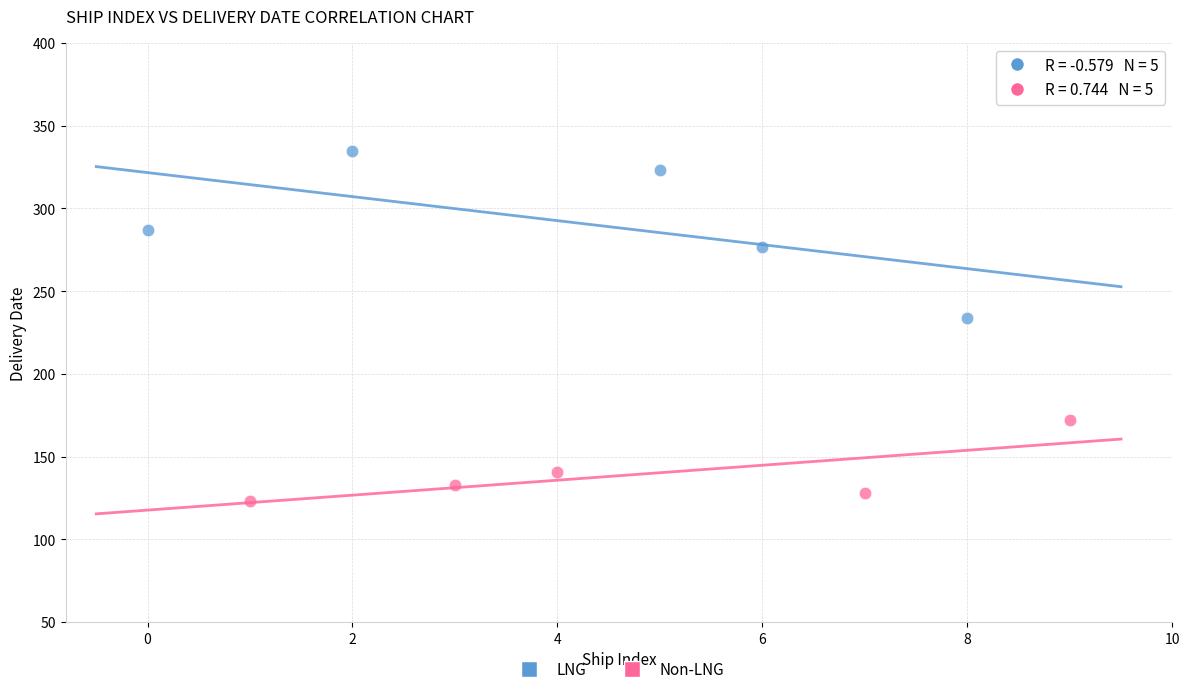

Which series reaches the minimum Y coordinate?

Non-LNG